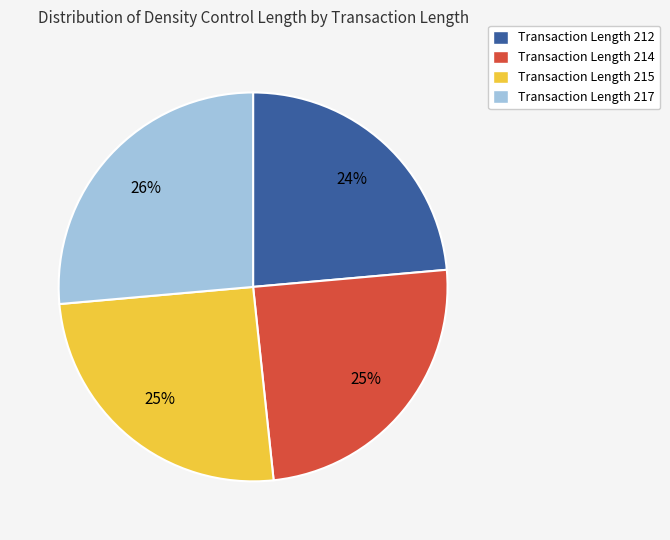

To the nearest percent, what portion does Transaction Length 217 represent?

26%